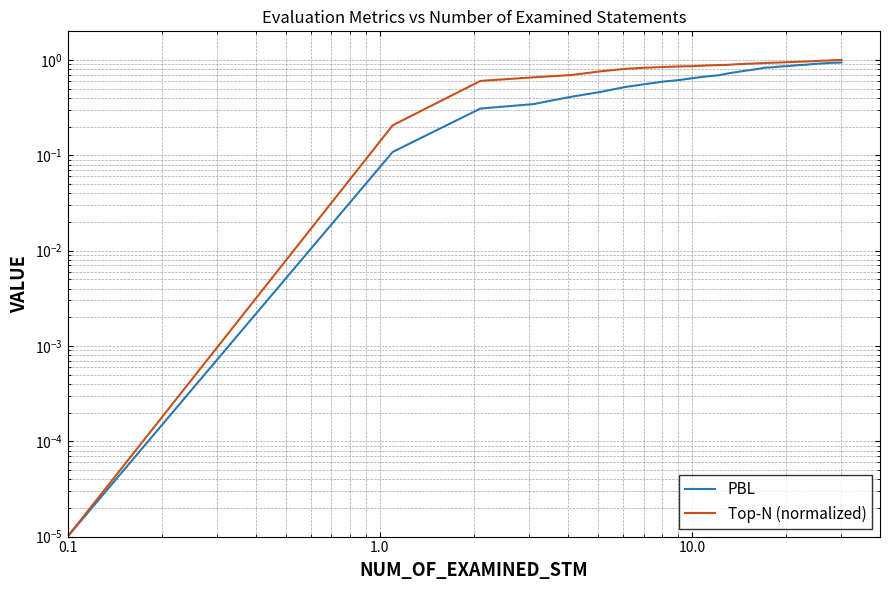

How many distinct data groups are displayed?

2